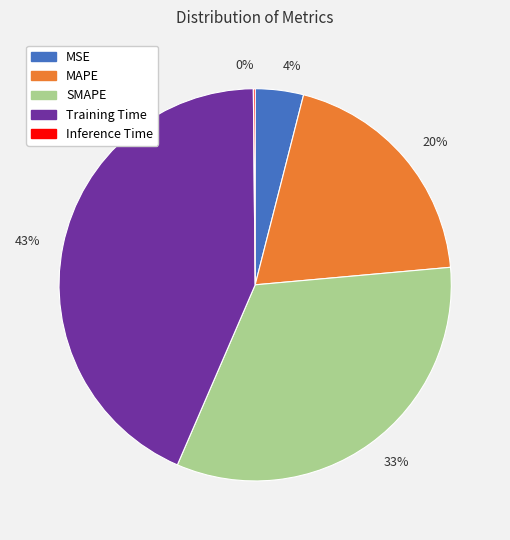

Which category has the biggest portion of the pie?

Training Time